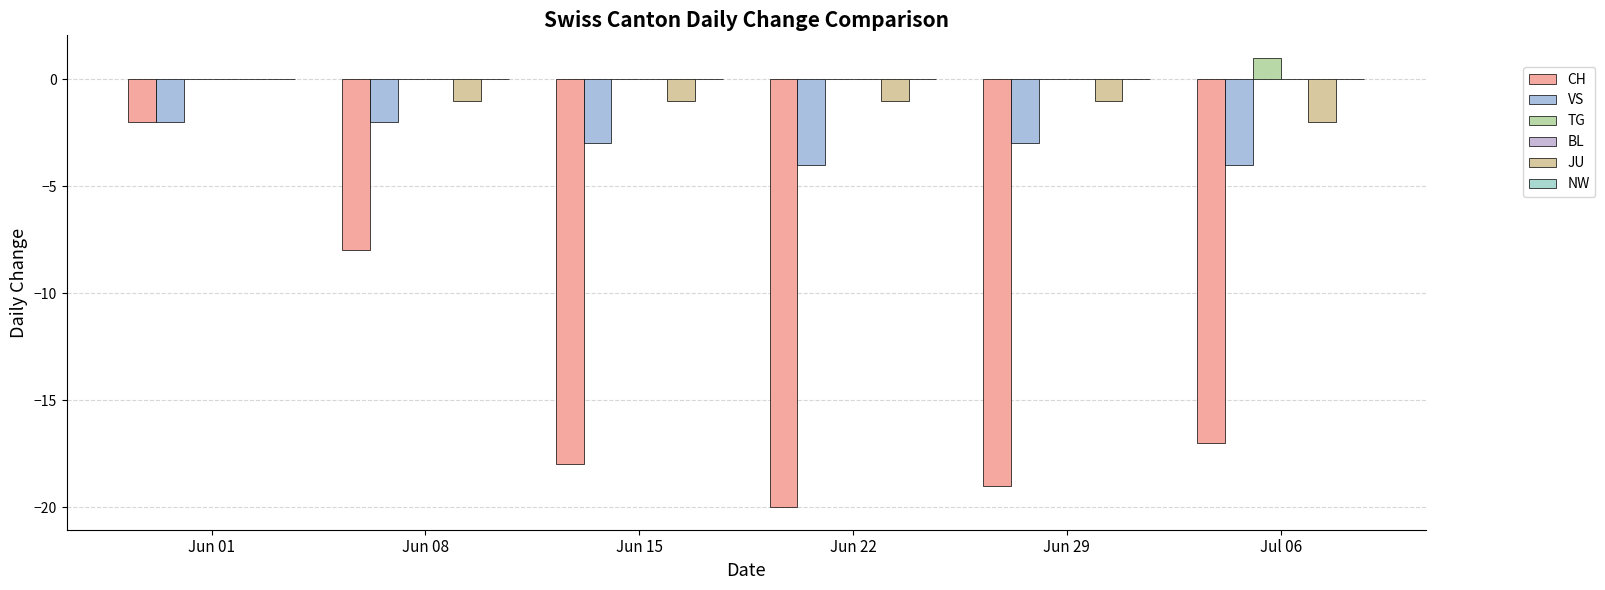

Count the number of categories in the chart.

6